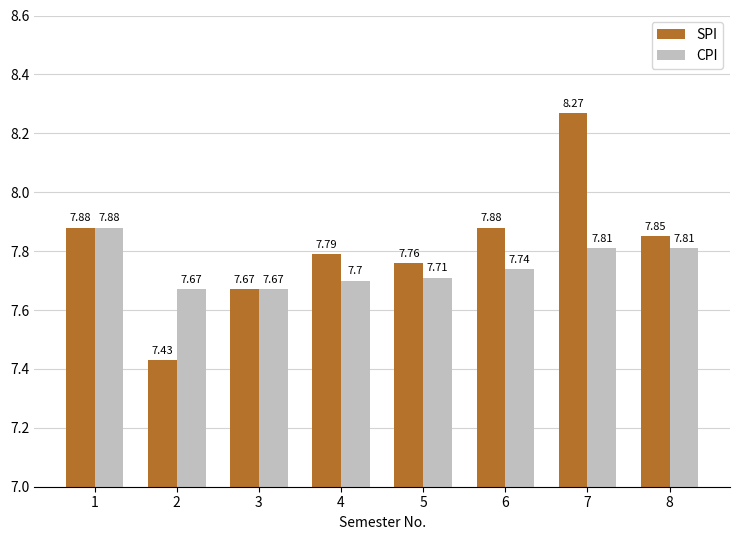

What is the value of the SPI bar at the 3rd from the left?

7.7